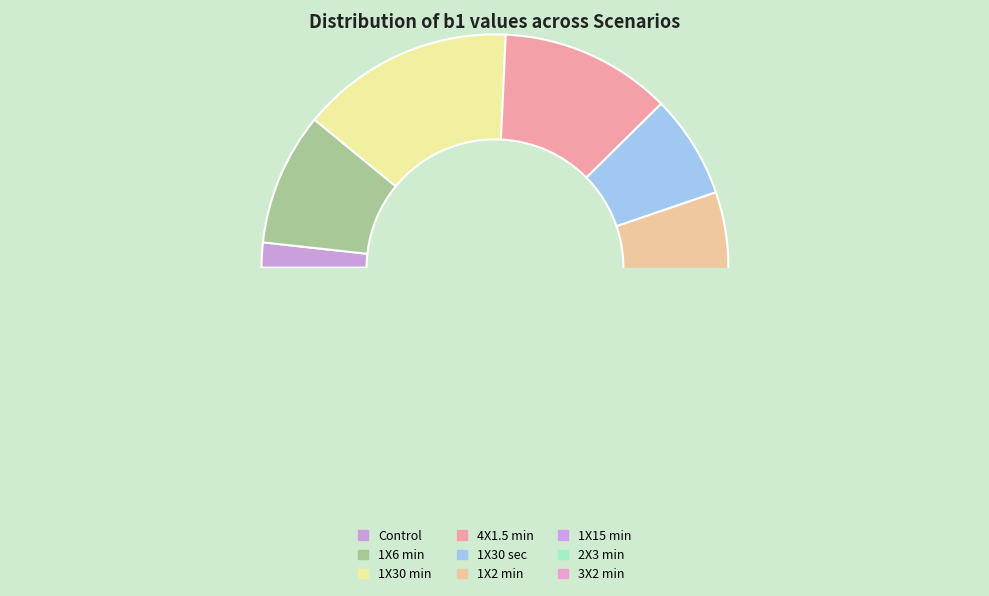

Combined, do Control and 3X2 min account for over 50%?

No